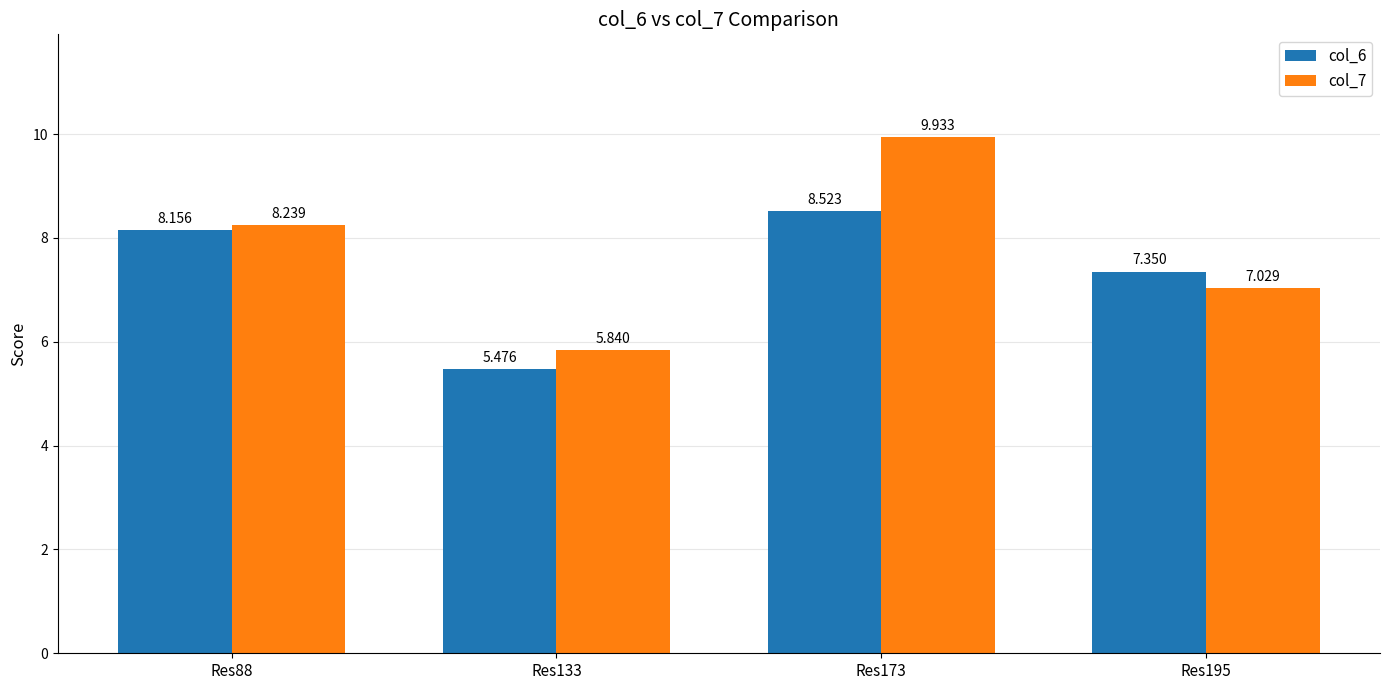

What is the maximum value shown in the chart?

9.9